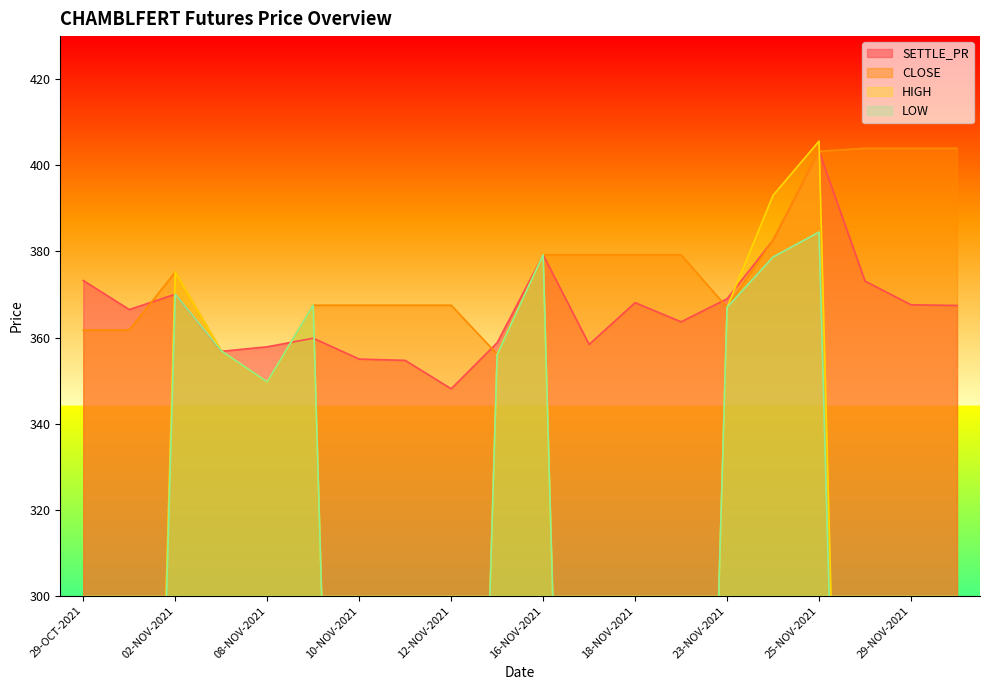

Is it true that SETTLE_PR equals 719.0 at 25-NOV-2021?

False